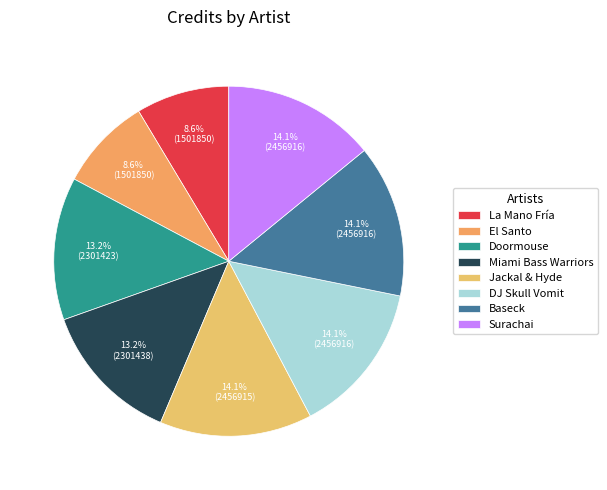

To the nearest percent, what portion does Doormouse represent?

13%